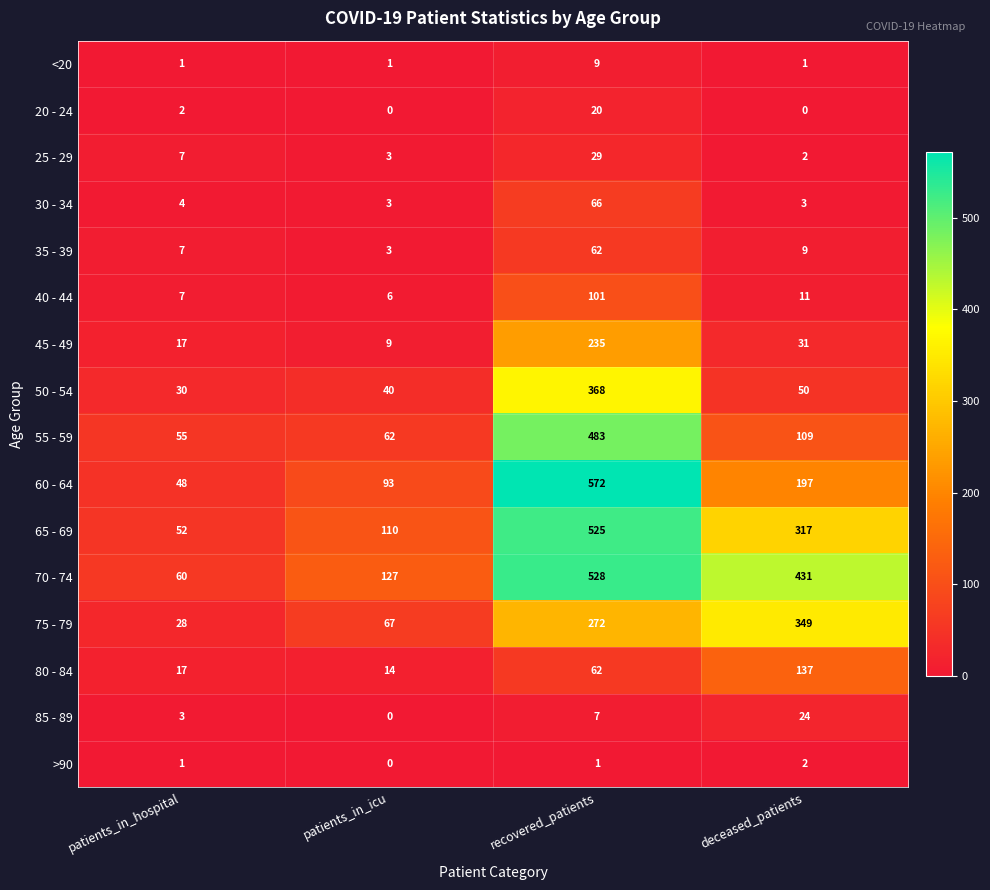

Is the value of 45 - 49 at deceased_patients greater than the value of >90 at patients_in_icu?

Yes